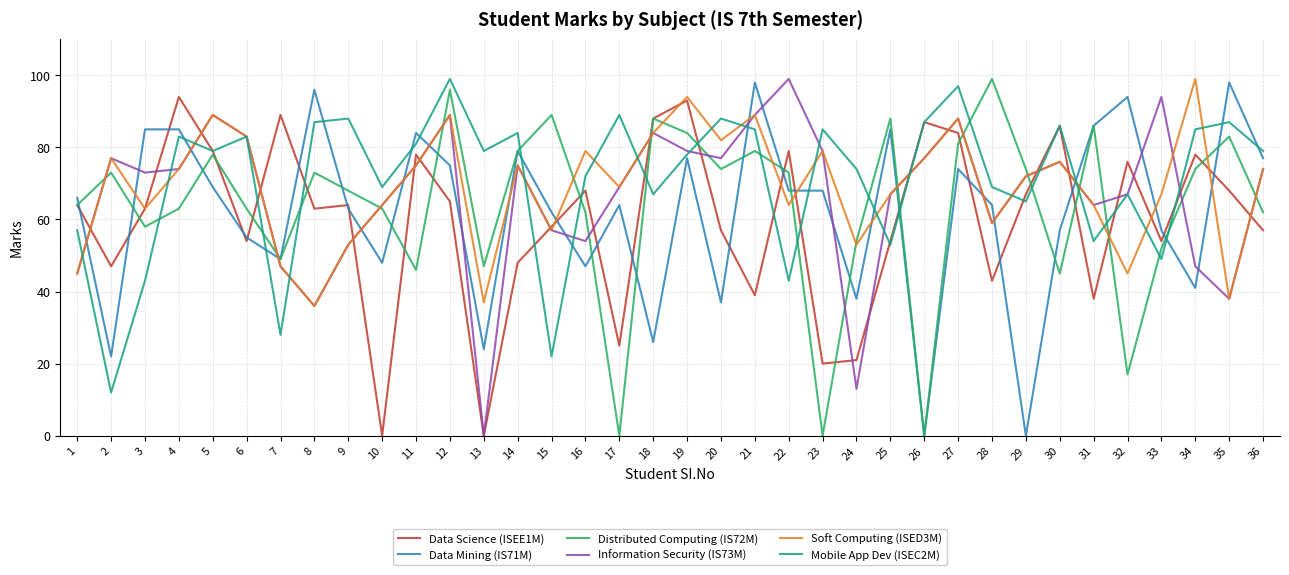

List the series in order of their overall mean, lowest first.

Data Science (ISEE1M), Data Mining (IS71M), Distributed Computing (IS72M), Information Security (IS73M), Soft Computing (ISED3M), Mobile App Dev (ISEC2M)